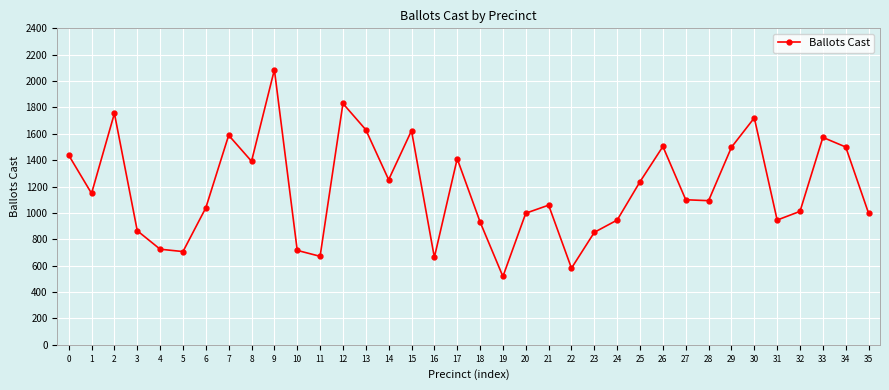

How many points are higher than both their immediate neighbors (excluding endpoints)?

10